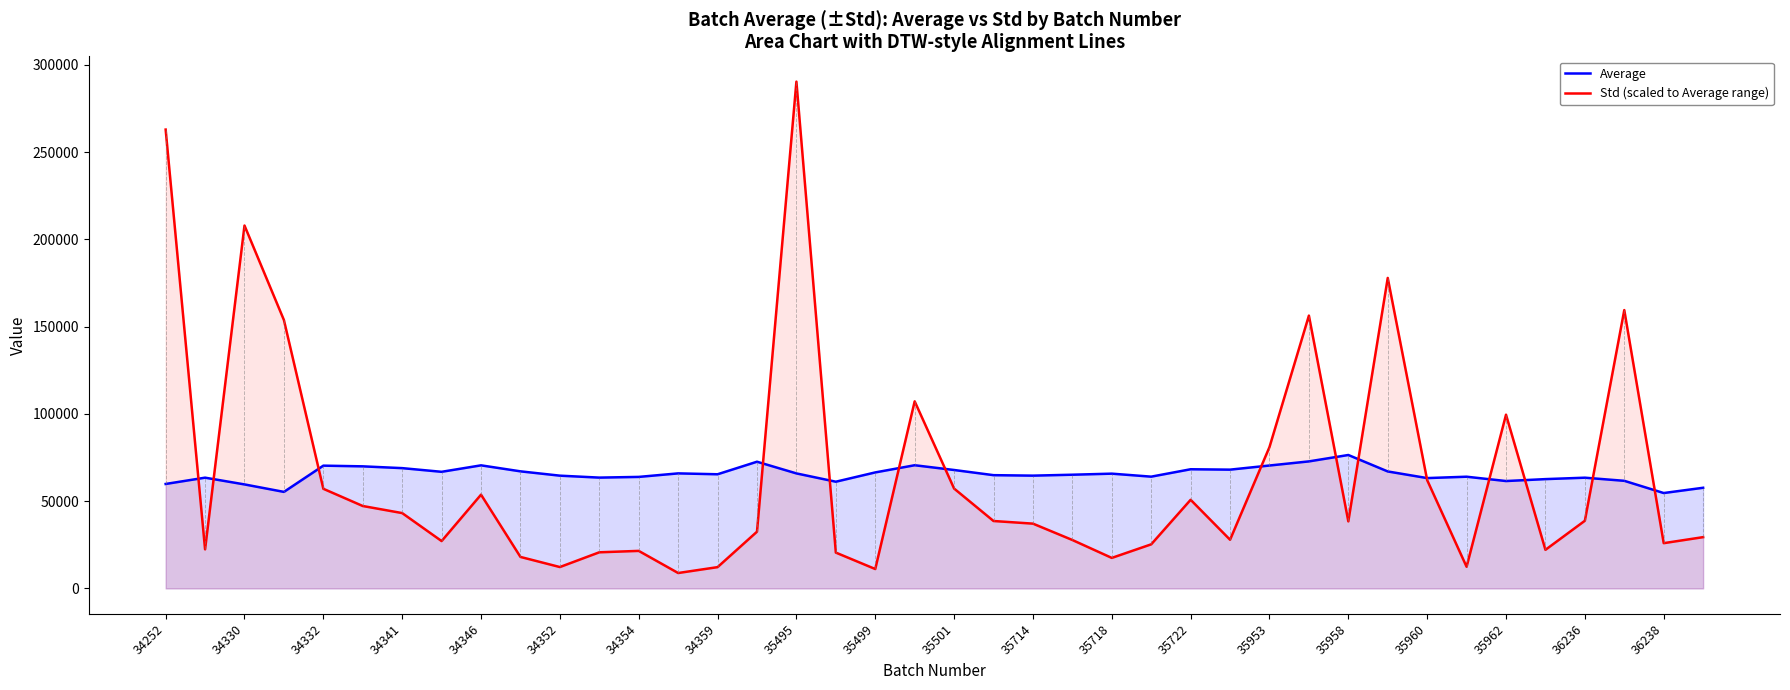

At how many categories does at least one series exceed 210288?

2